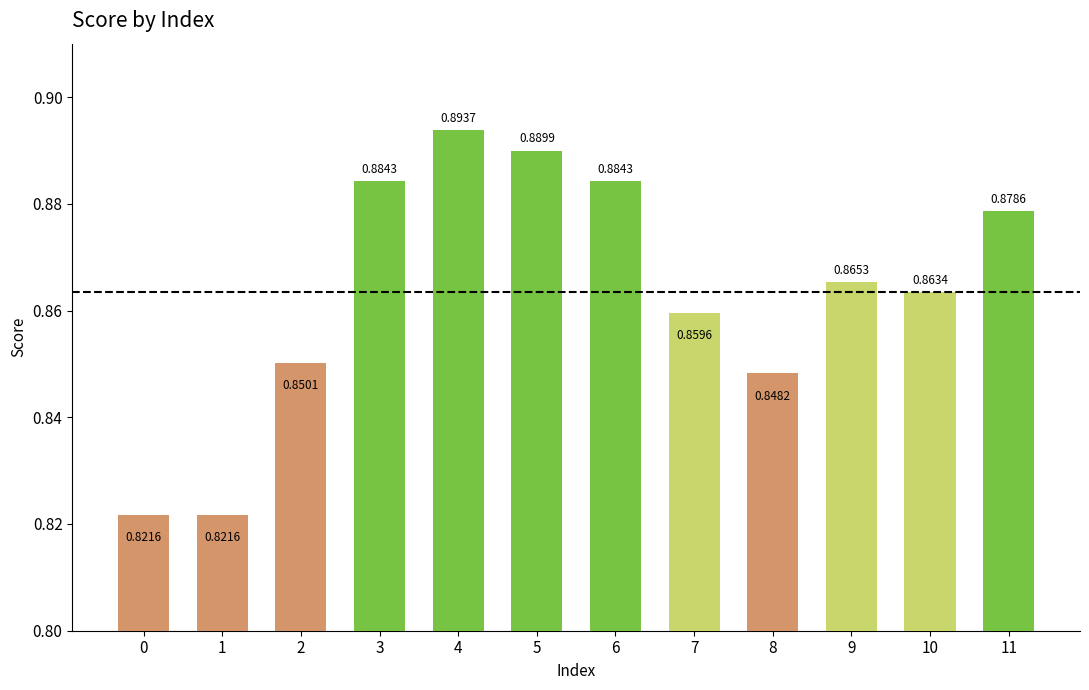

What is the sum of the values at 3 and 5?

1.8